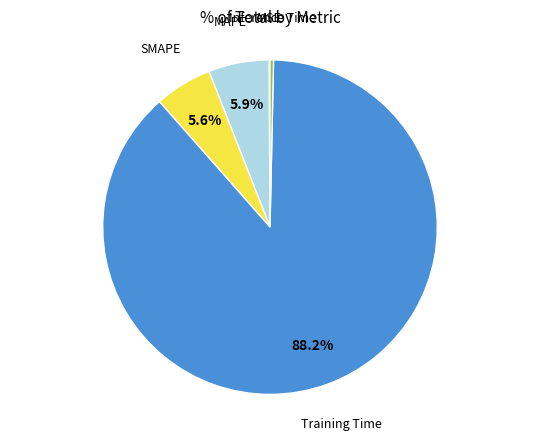

Is there any slice that represents more than half of the pie?

Yes